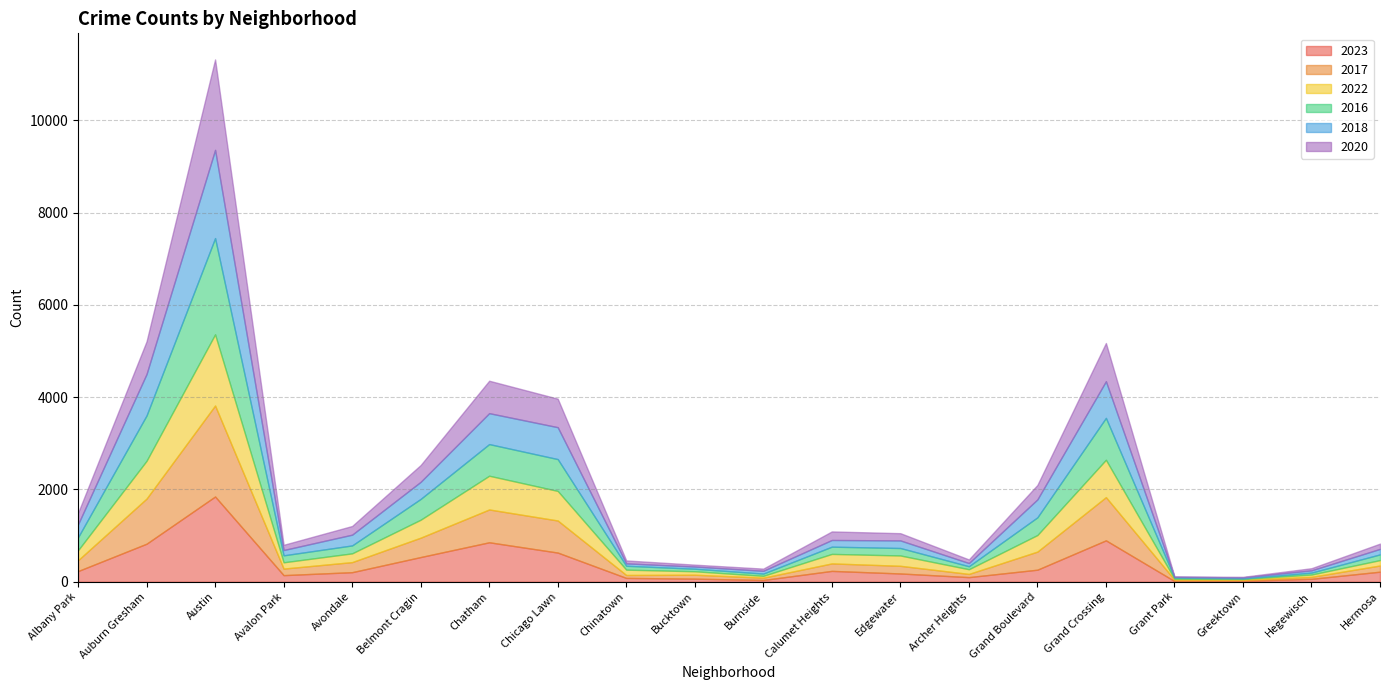

List the series in order of their peak value, highest first.

2016, 2017, 2020, 2018, 2023, 2022